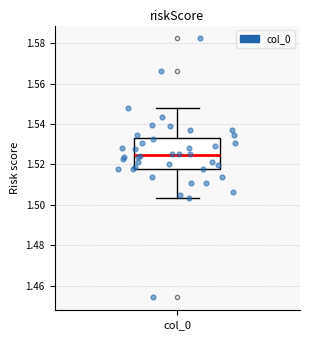

Where is the lower edge of the box for col_0 on the y-axis? The values are not printed on the chart, so give them approximately, as read against the axis.

1.518